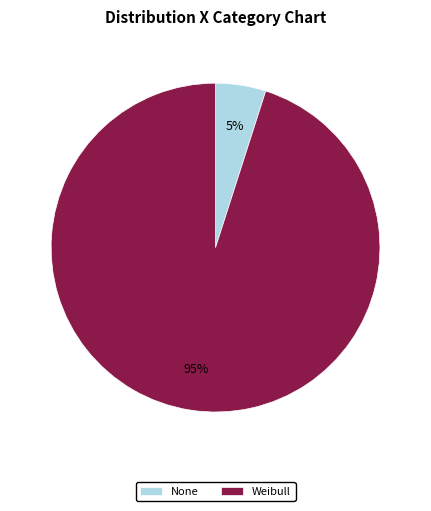

Does None represent more than half of the total?

No